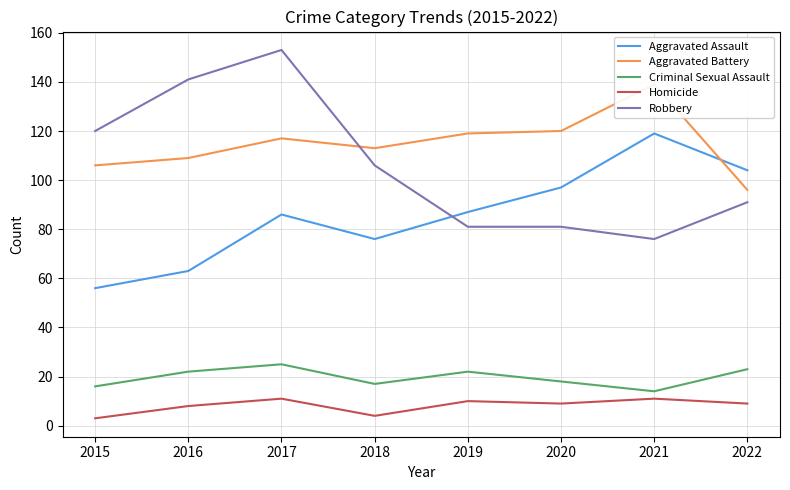

Where is the first local maximum for Robbery?

2017